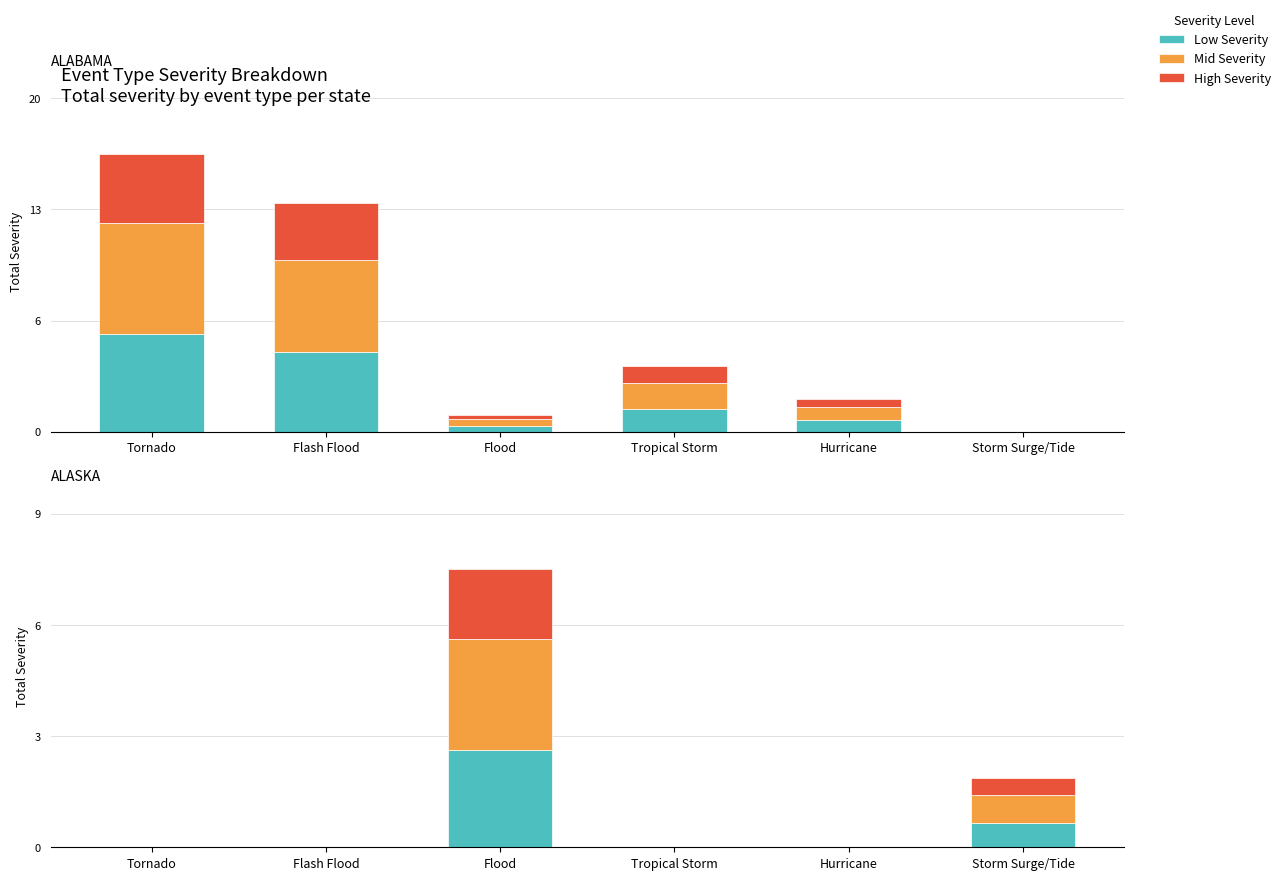

At which category is the sum across all series the highest?

Flood